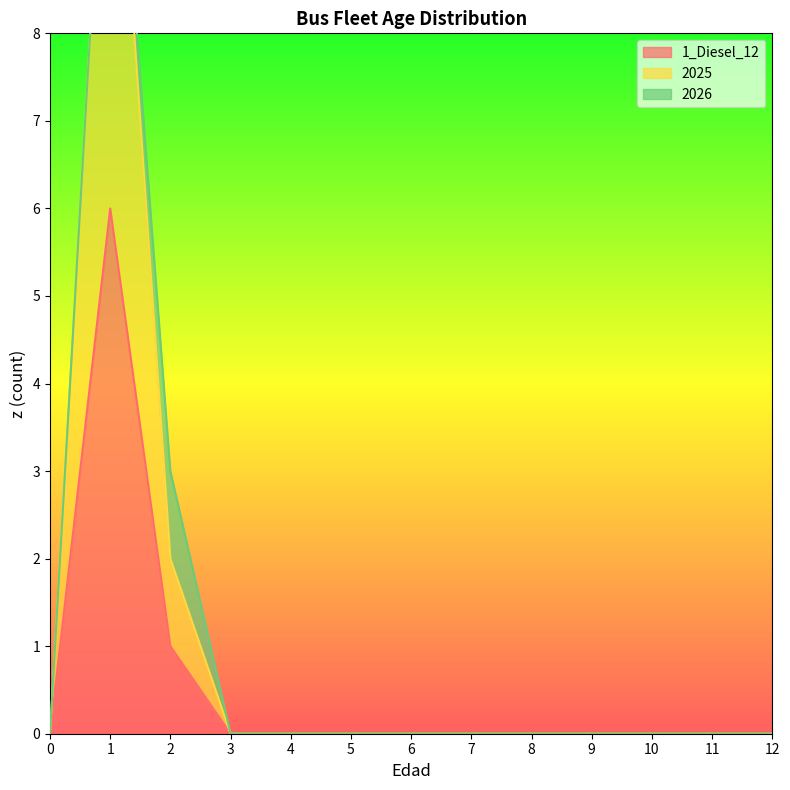

True or false: 1_Diesel_12 has a value of 1 at 2.

True